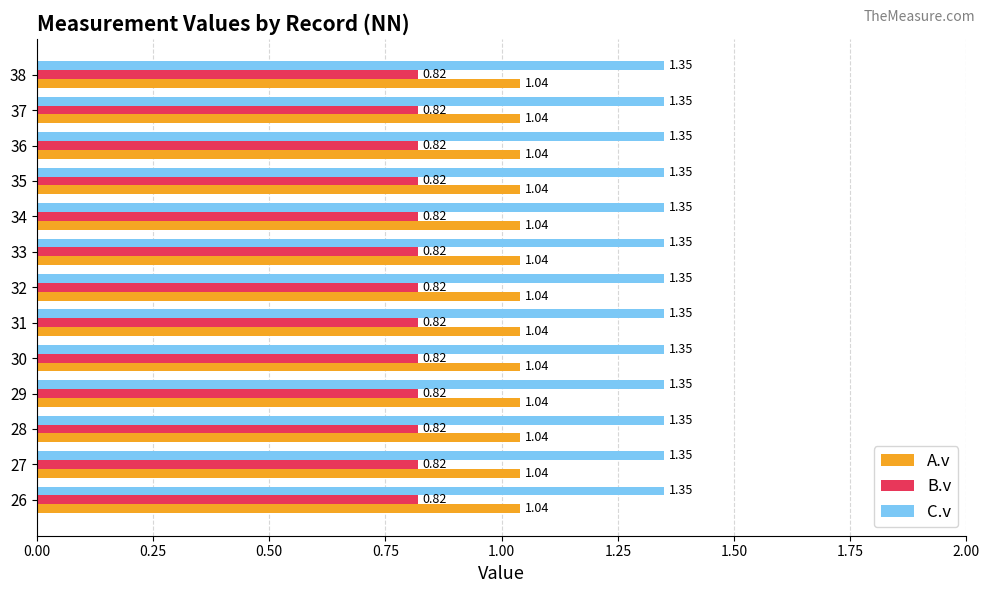

Which series has the largest total across all categories?

C.v